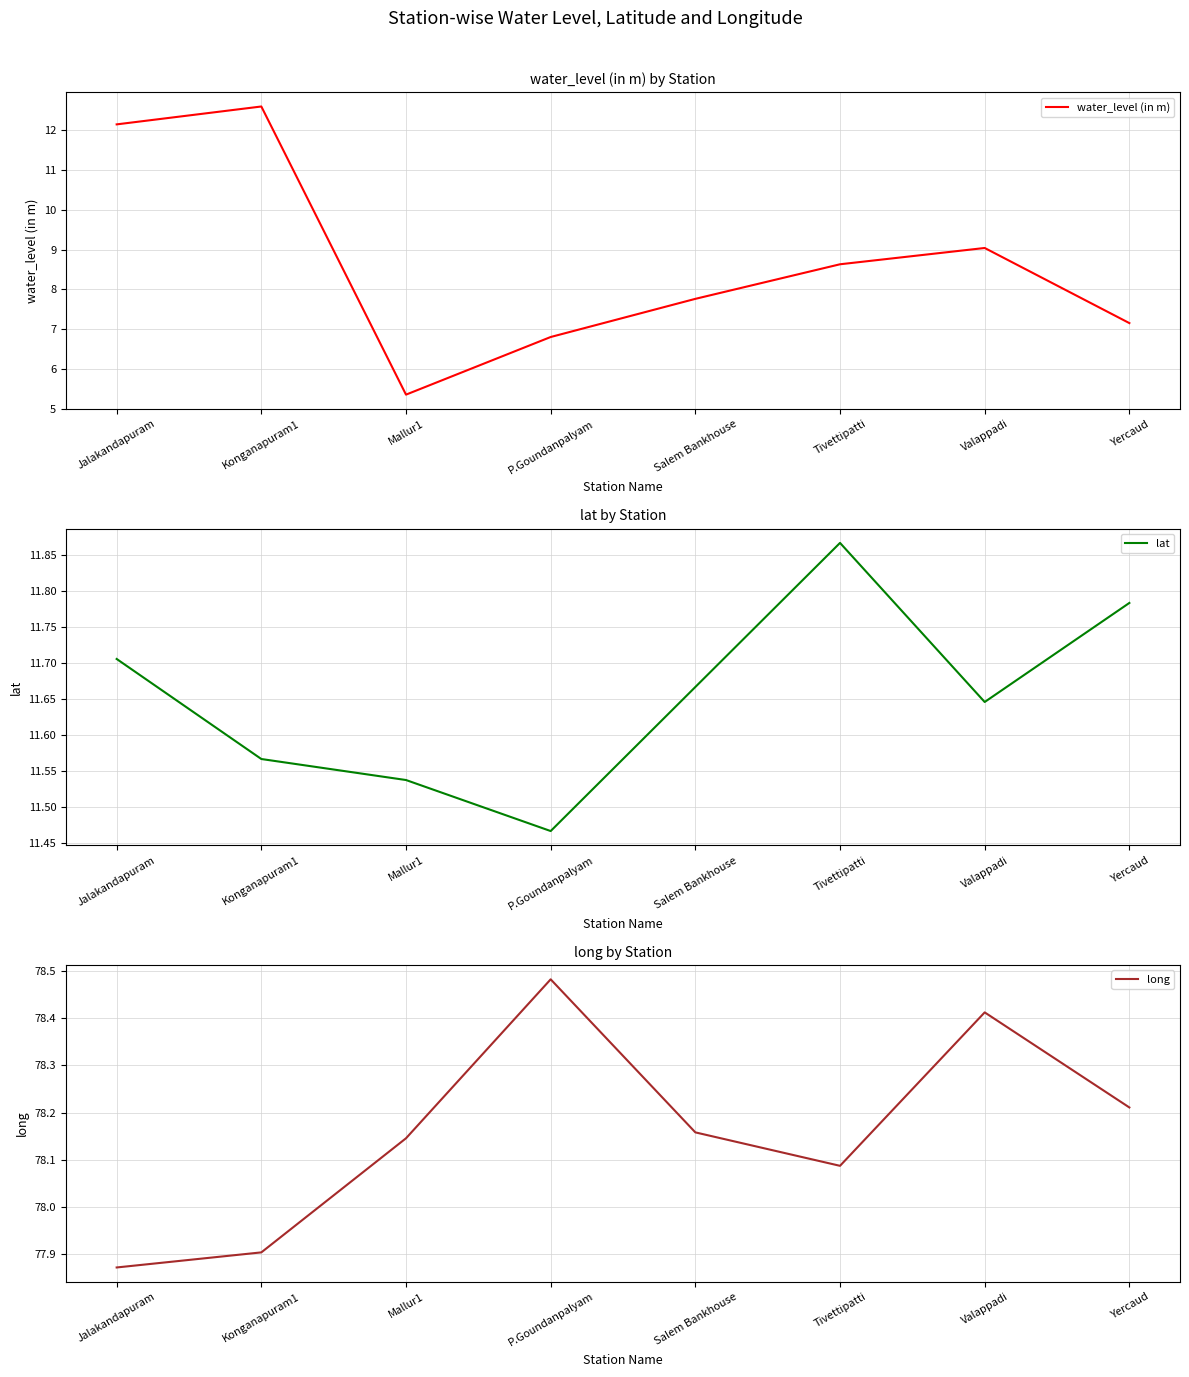

What is the label of the 8th point from the right?

Jalakandapuram